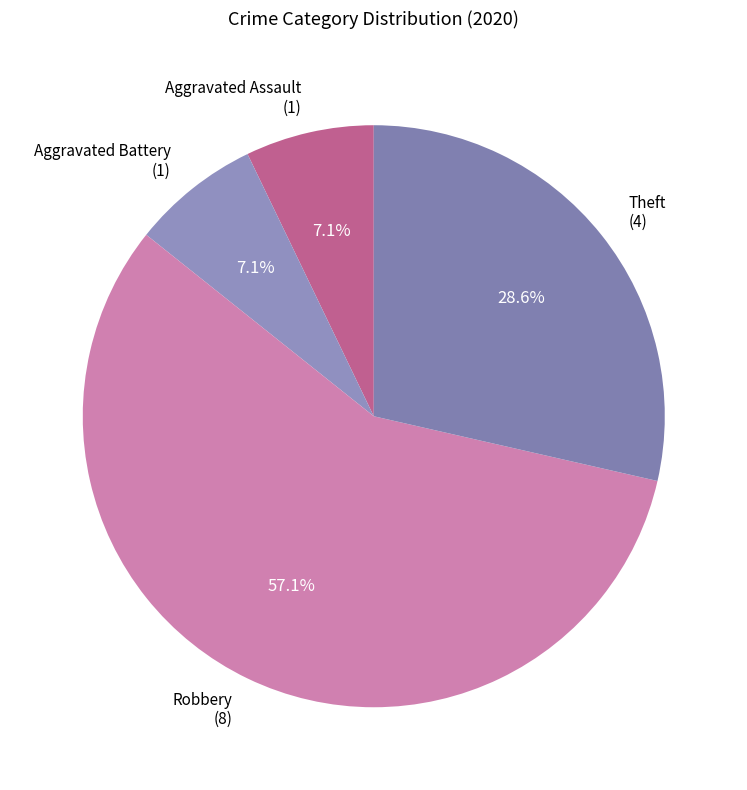

Which has a higher value, Theft (4) or Robbery (8)?

Robbery (8)